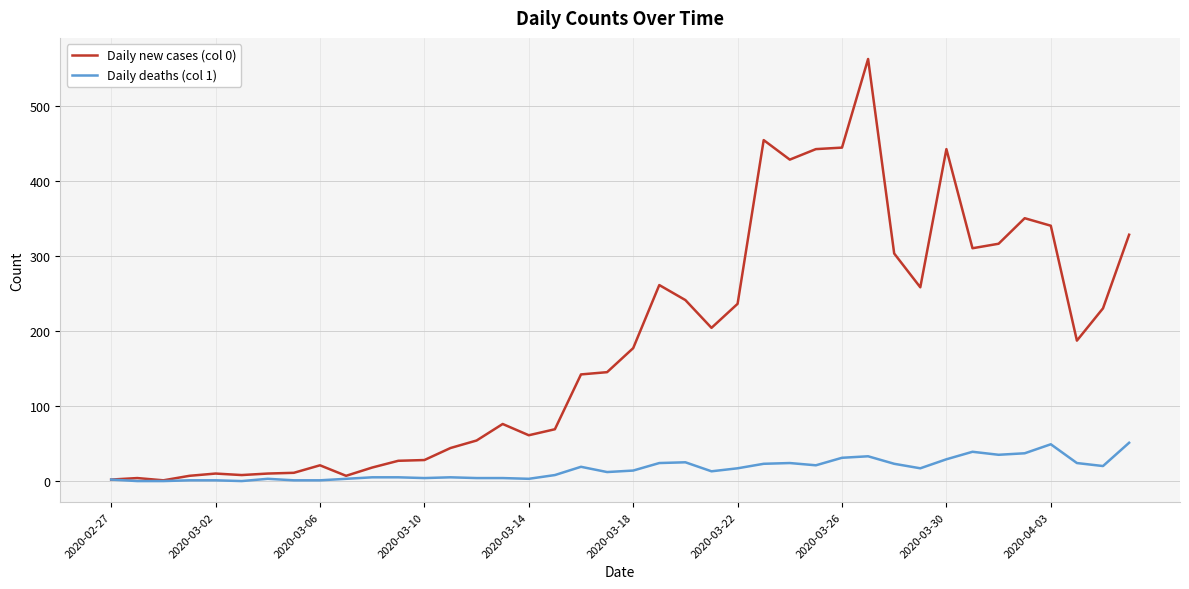

Which series has the largest range (max minus min)?

Daily new cases (col 0)